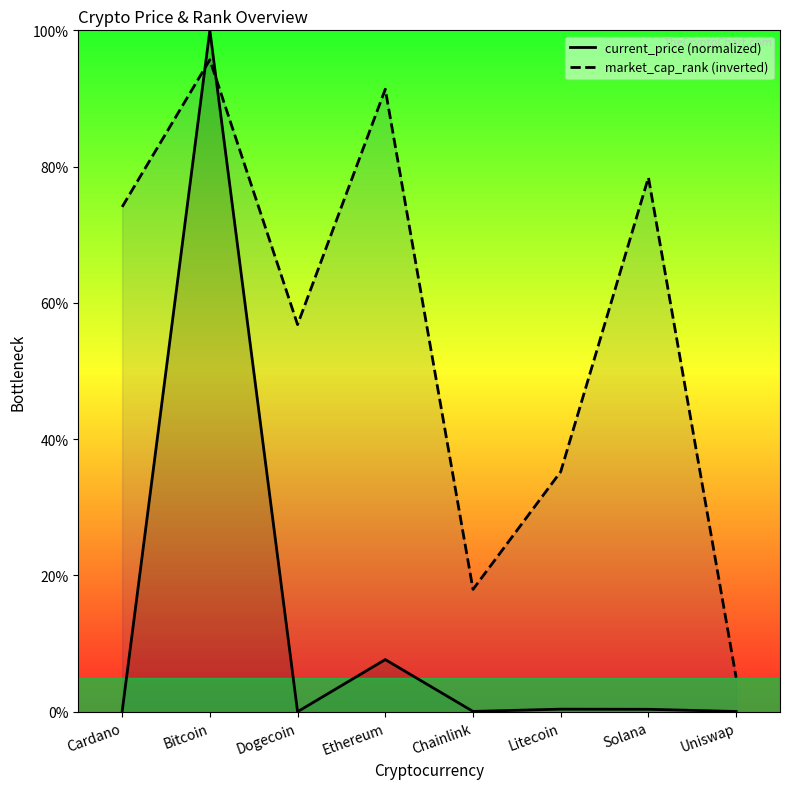

What is the sum of the market_cap_rank (inverted) values at Solana and Chainlink?

96.4